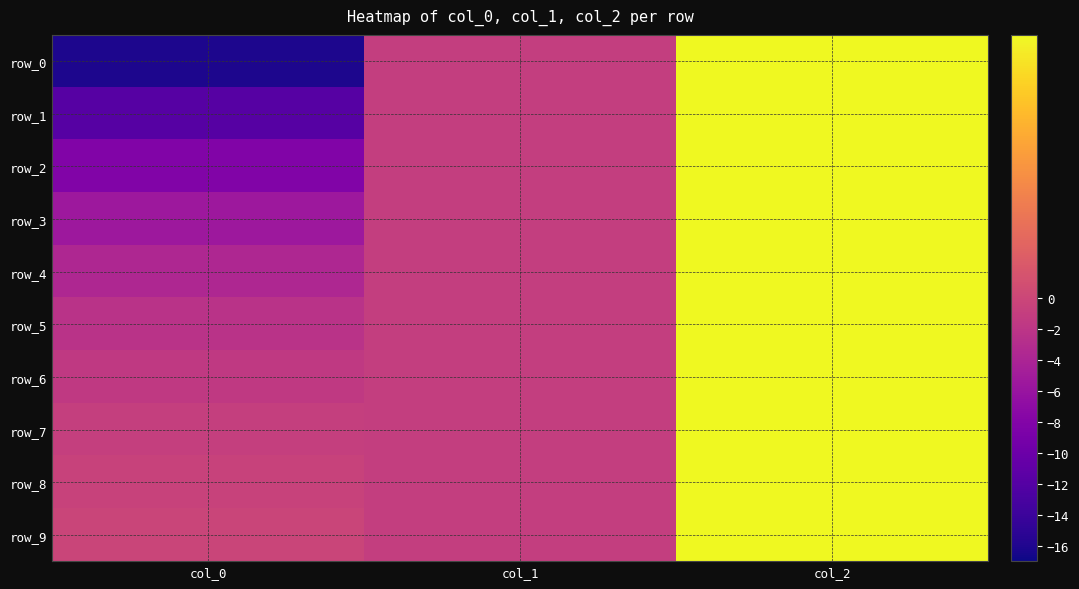

At which category does the chart reach its peak across all series?

col_2